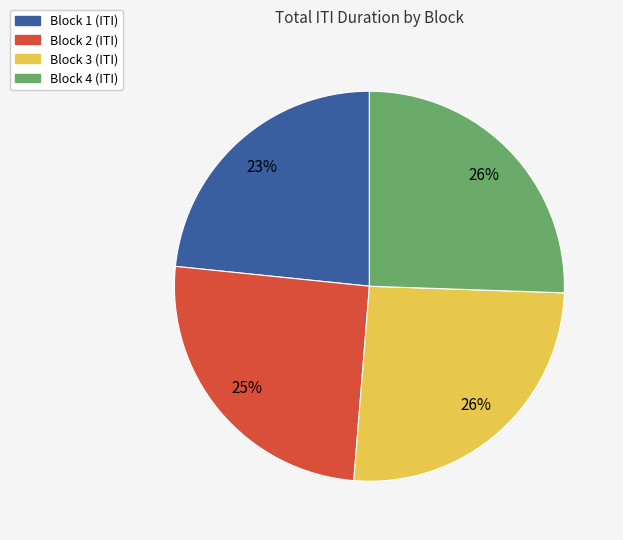

Is there a majority slice in this chart?

No